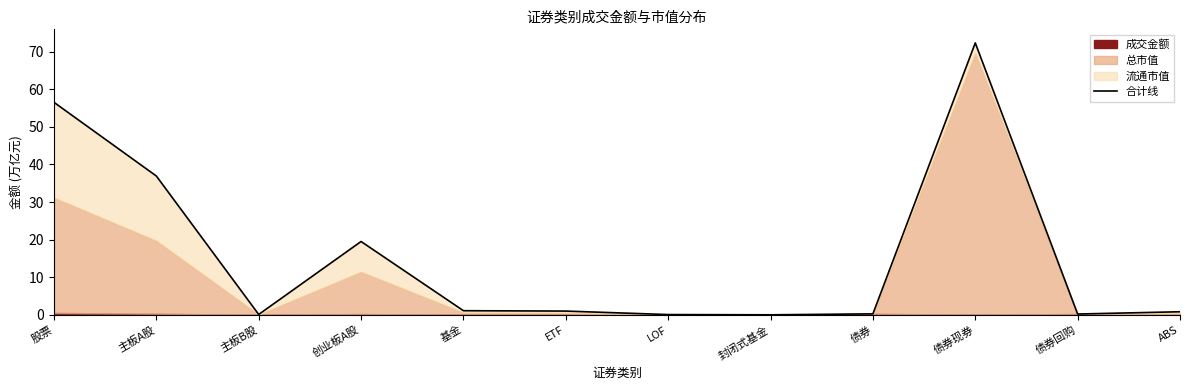

True or false: the data shows 40.8 at 债券现券.

False